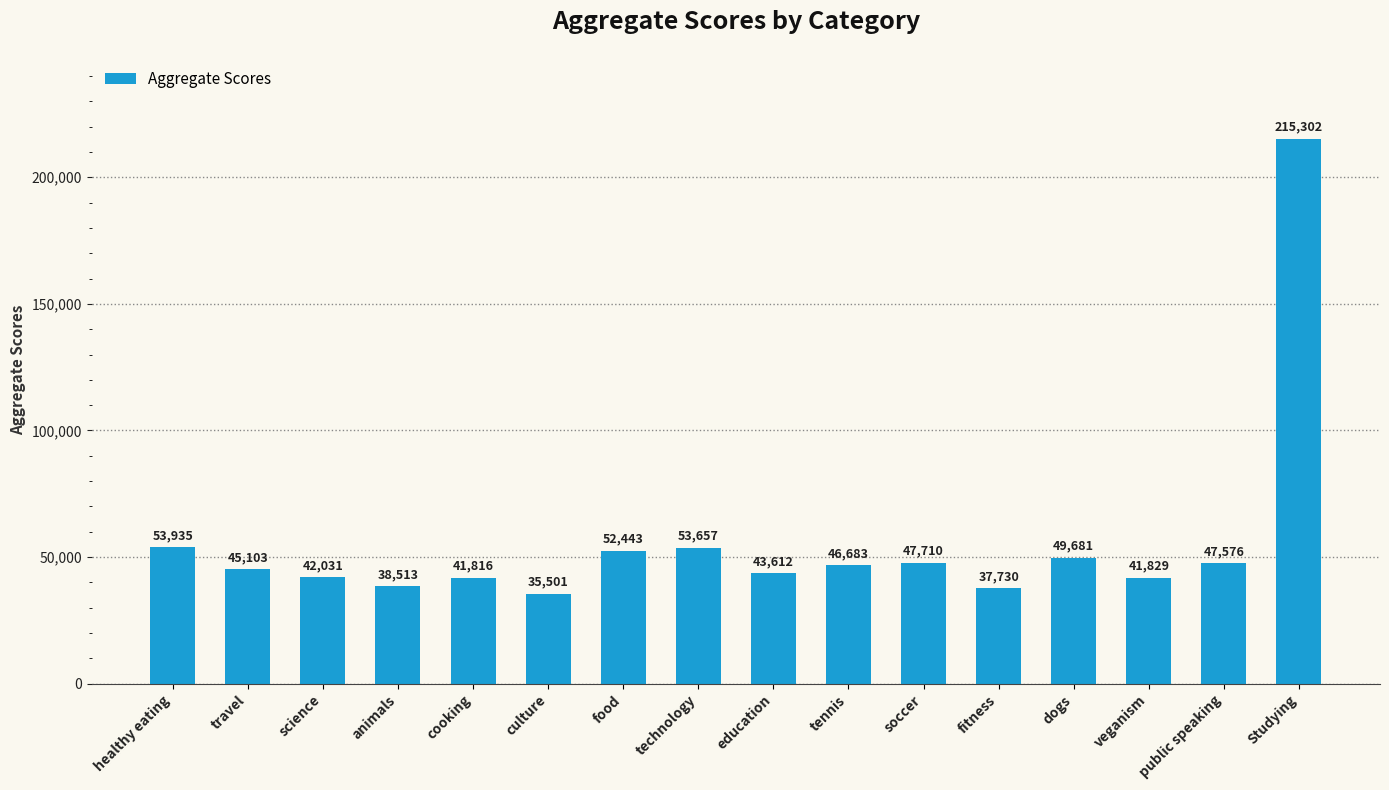

List the labels in order of value, largest first.

Studying, healthy eating, technology, food, dogs, soccer, public speaking, tennis, travel, education, science, veganism, cooking, animals, fitness, culture